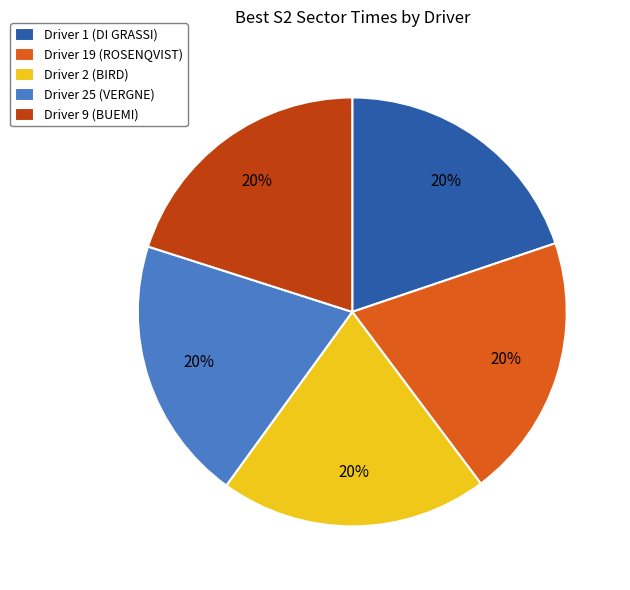

What is the ratio of the value at Driver 2 (BIRD) to the value at Driver 1 (DI GRASSI)?

1.0